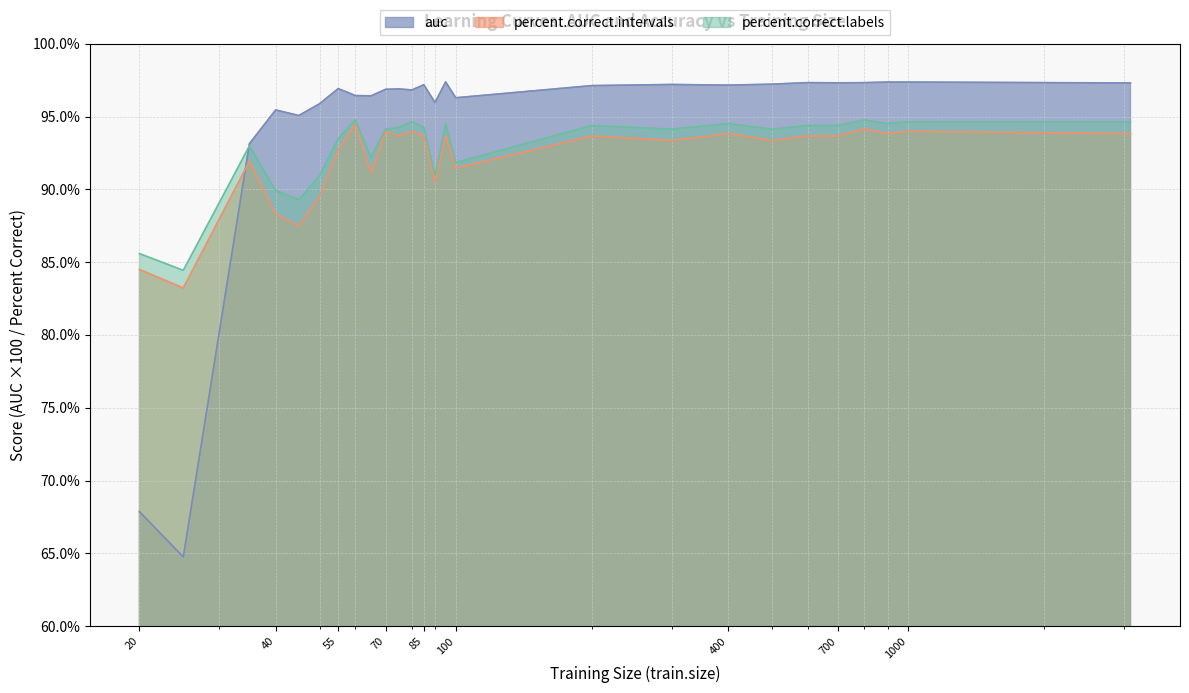

Which category has the lowest value across all series?

25